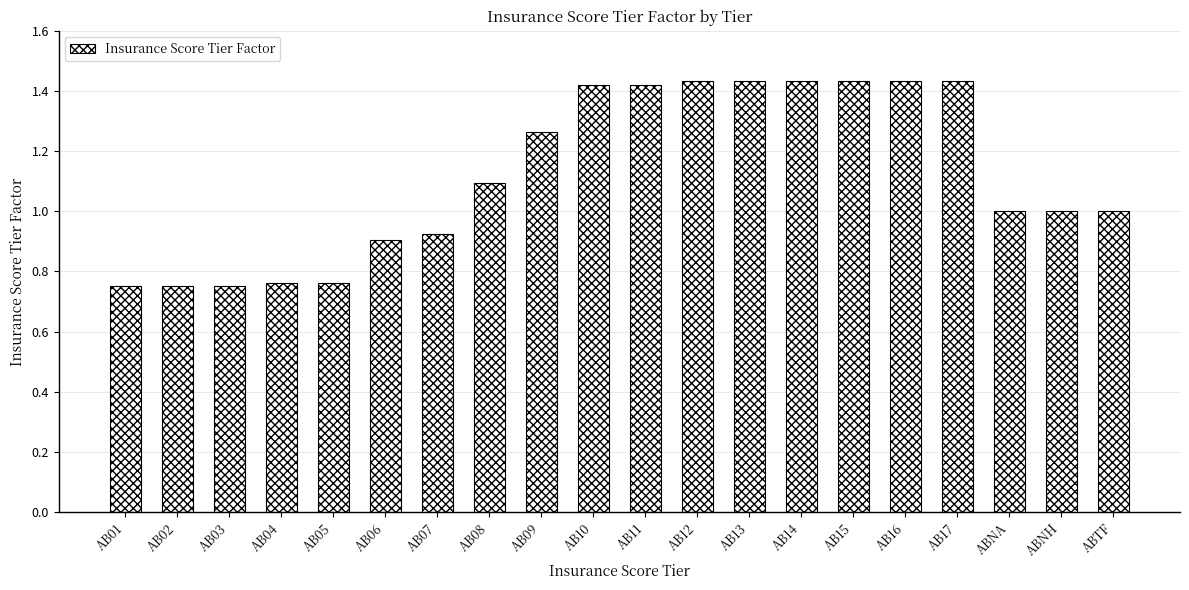

Which has a higher value, AB16 or ABNA?

AB16